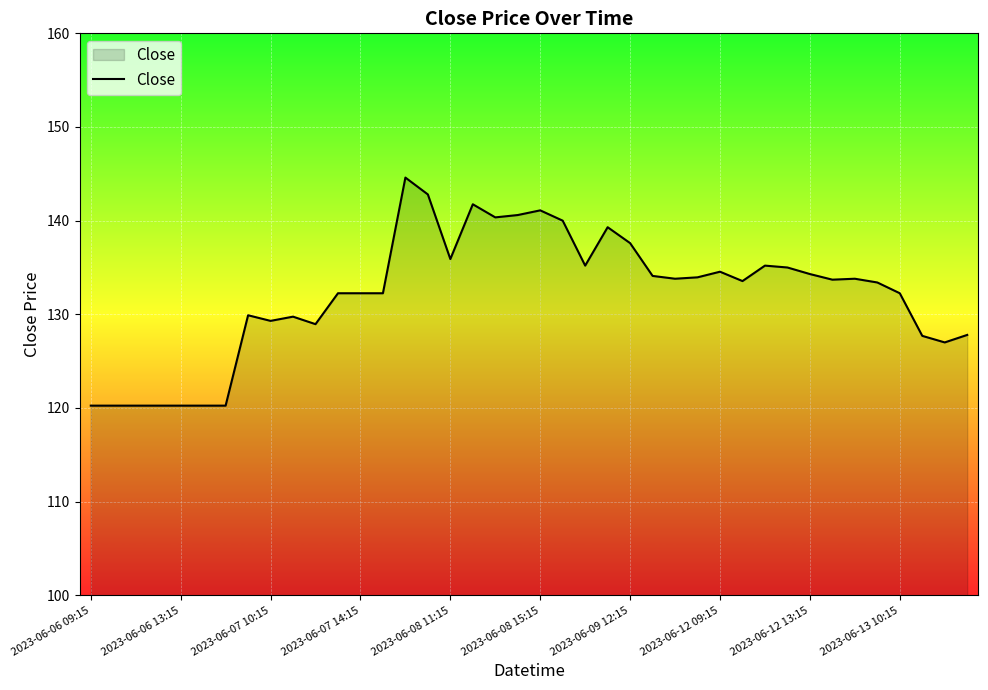

What is the greatest value displayed?

144.6